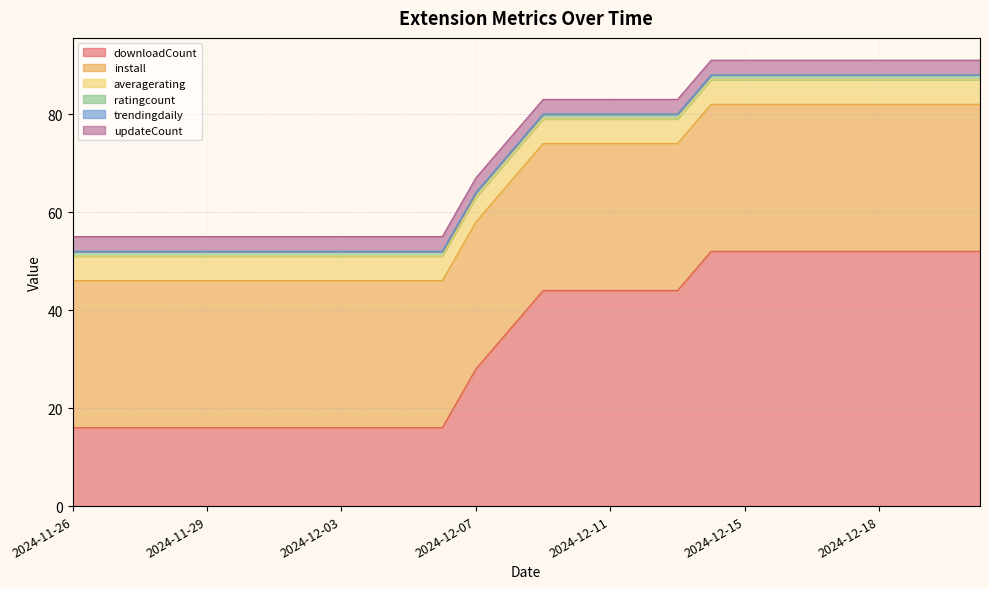

What are all the series names shown in the legend?

downloadCount, install, averagerating, ratingcount, trendingdaily, updateCount